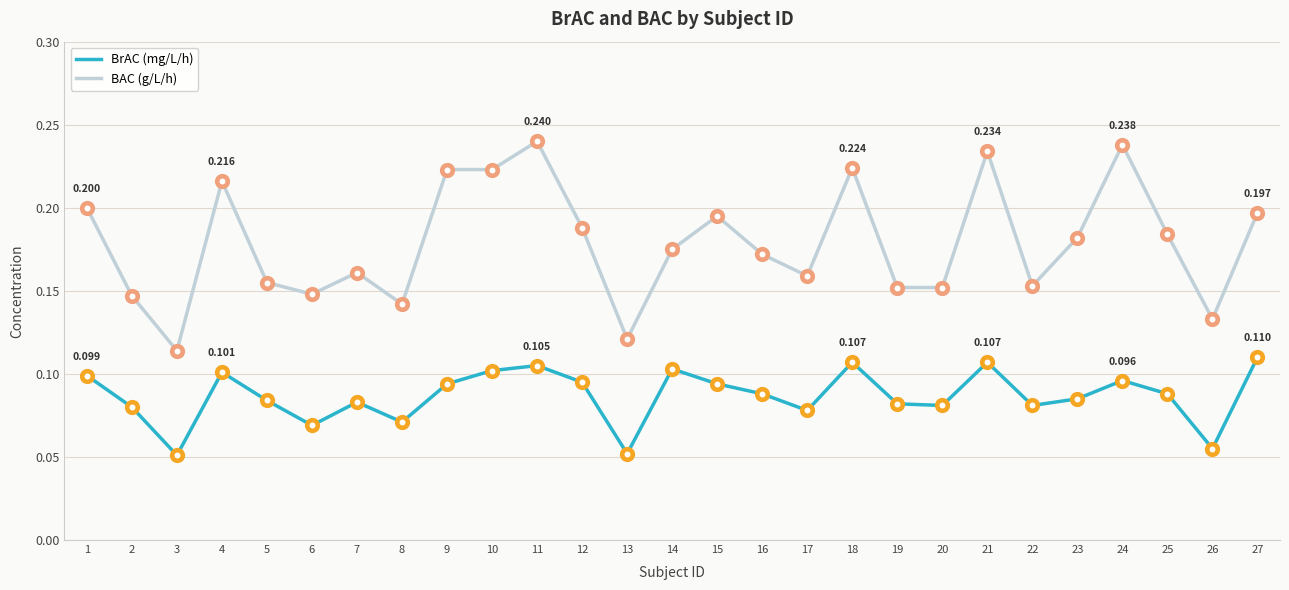

What is the total value across all series at 24?

0.3